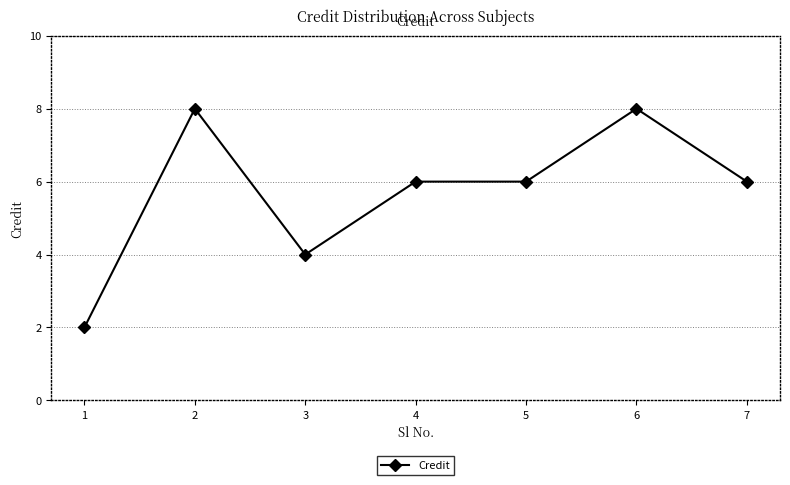

True or false: the data has more than 1 interior local peaks.

True